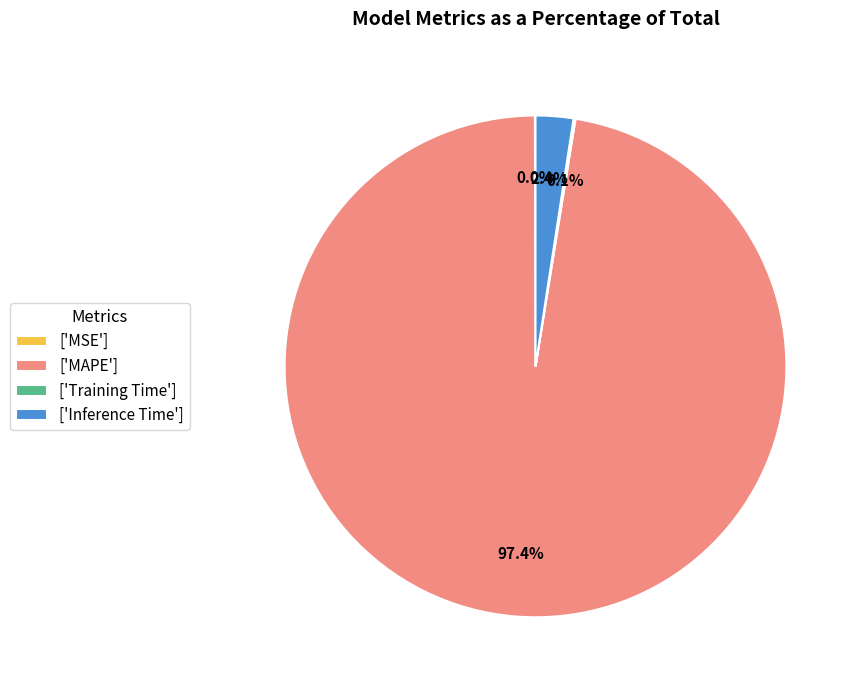

Which category has the biggest portion of the pie?

['MAPE']